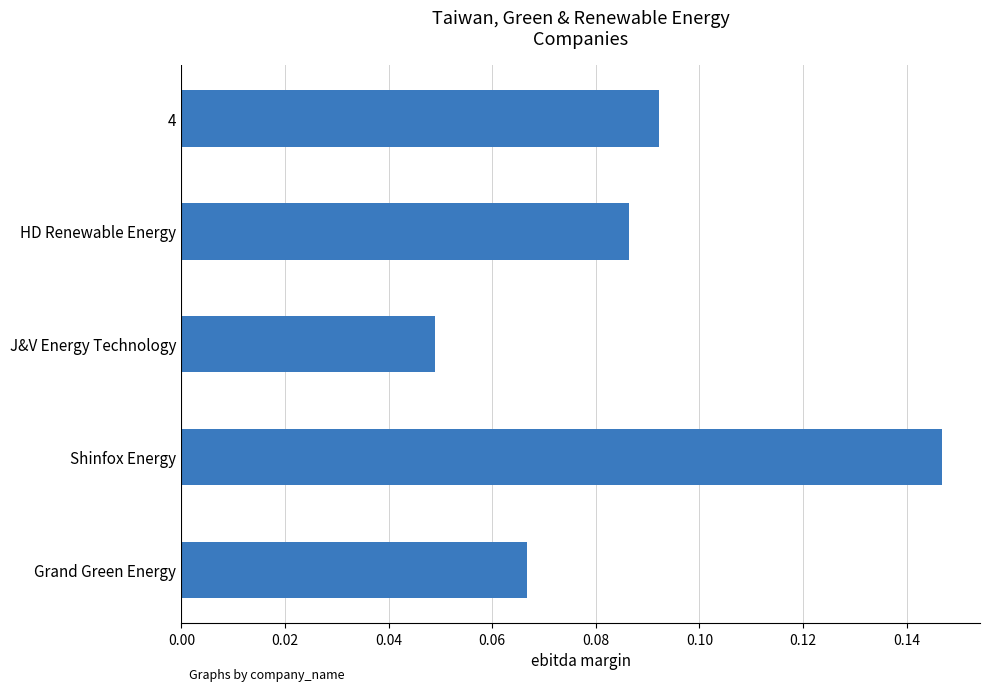

Between Grand Green Energy and J&V Energy Technology, which is larger?

Grand Green Energy